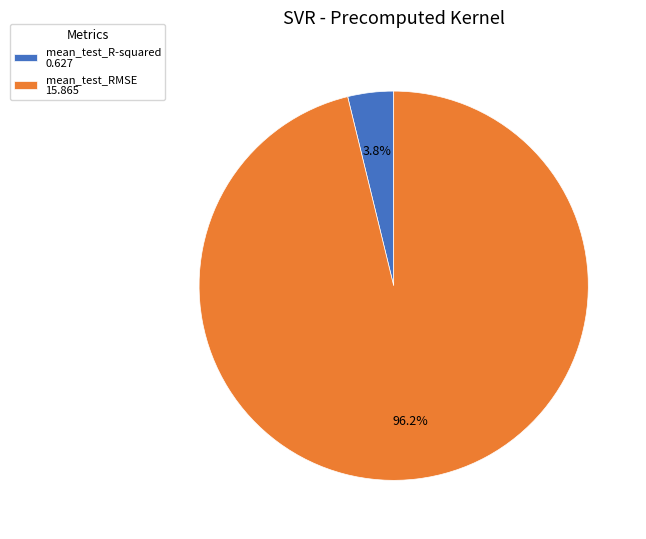

Does any single category account for the majority?

Yes